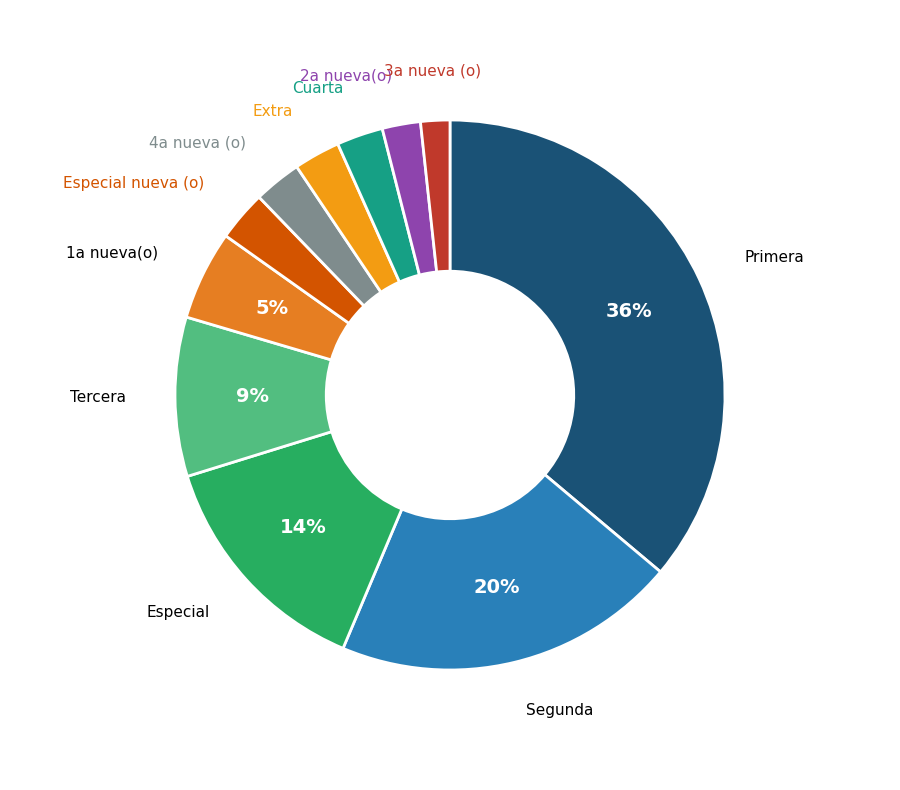

To the nearest percent, what is the difference between the largest and smallest slice percentages?

34%